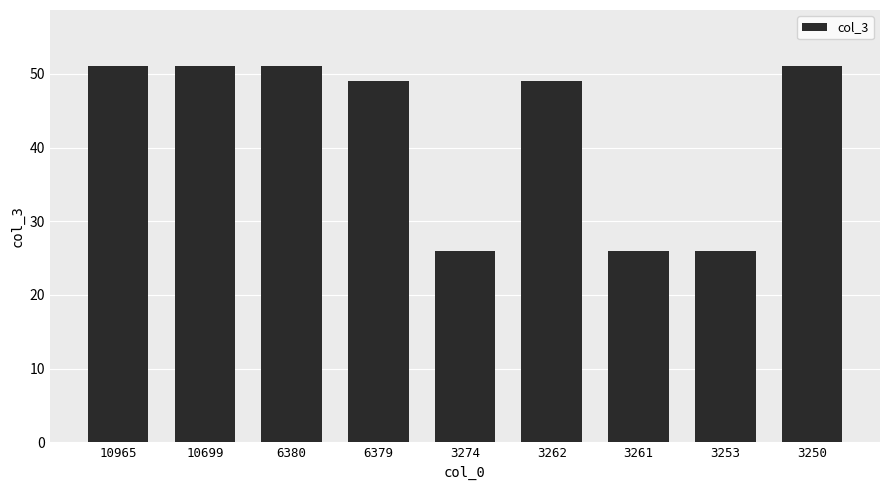

What is the difference between the maximum and minimum values?

25